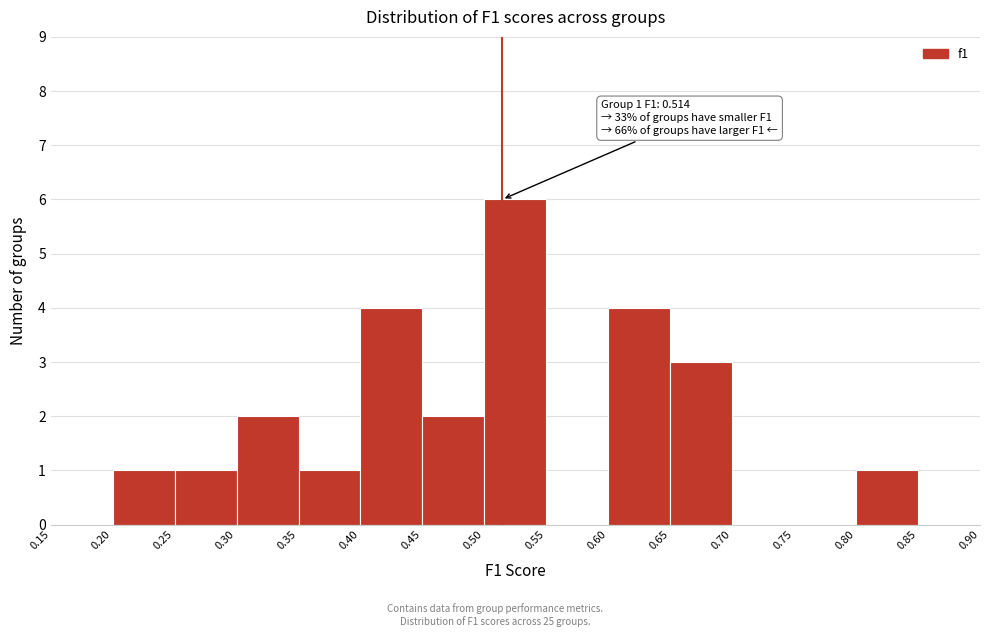

Which range on the x-axis has the tallest bar?

0.50 to 0.55